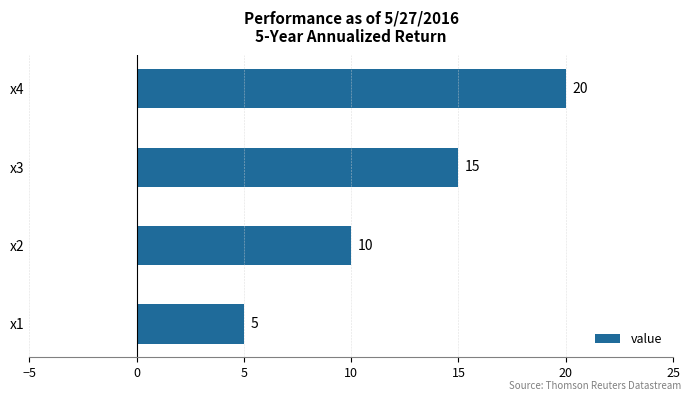

Which has a higher value, x3 or x2?

x3